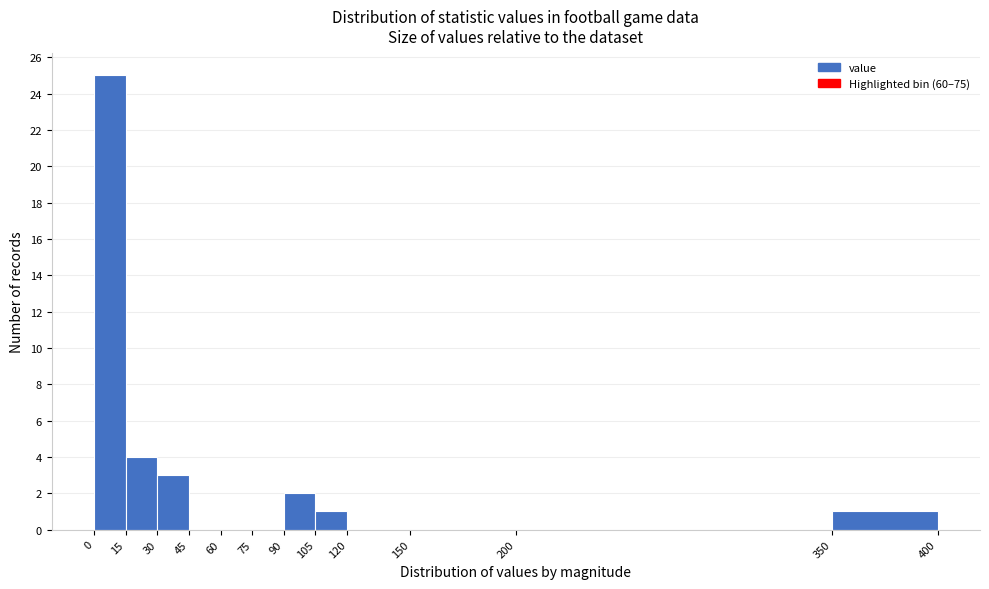

What is the height of the bar covering 90 to 105 on the x-axis? The values are not printed on the chart, so give them approximately, as read against the axis.

2